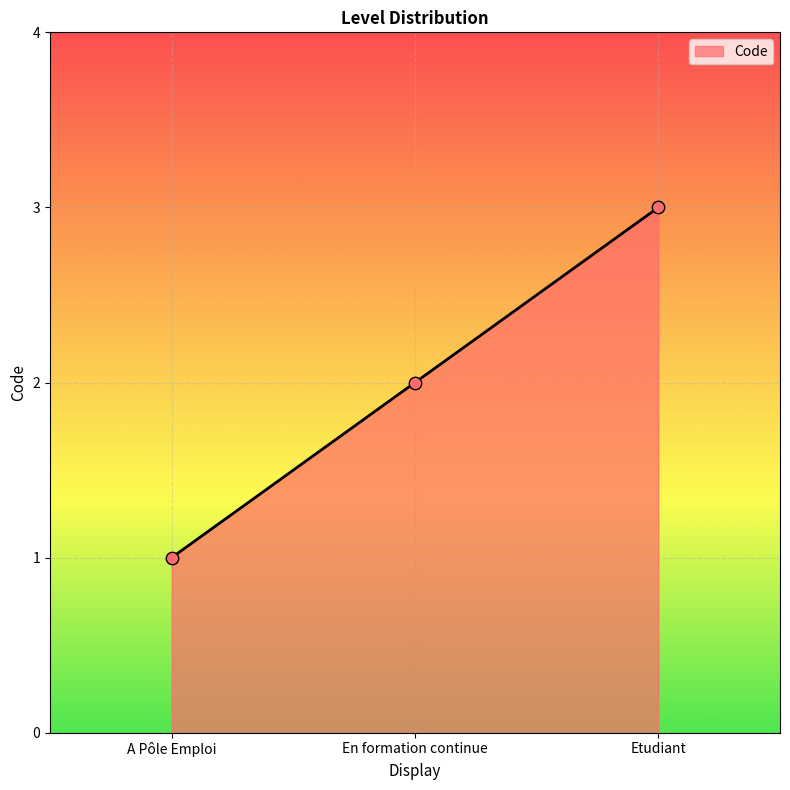

What is the ratio of the value at A Pôle Emploi to the value at Etudiant?

0.3